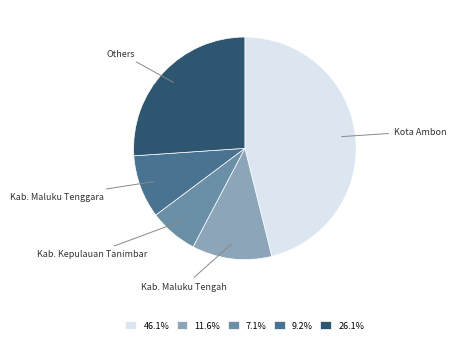

Is there a majority slice in this chart?

No